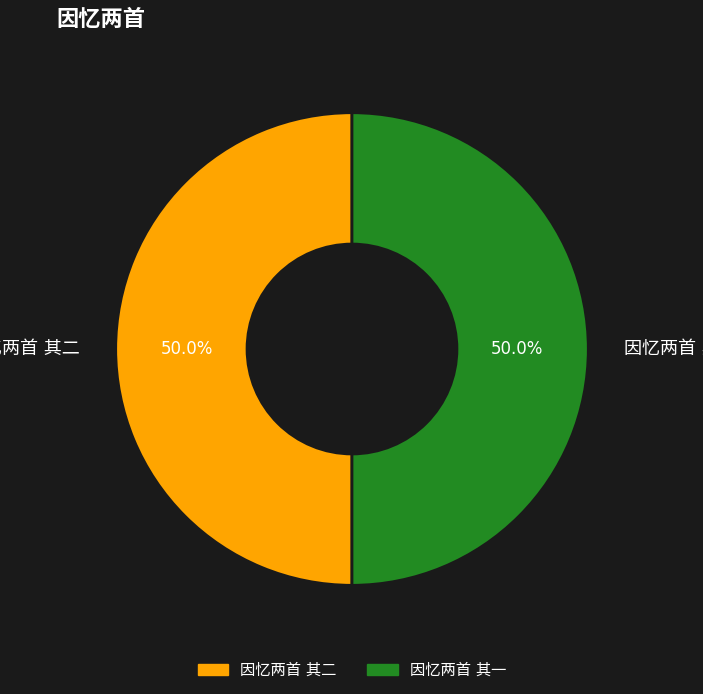

How much of the chart is everything except 因忆两首 其一?

50.0%